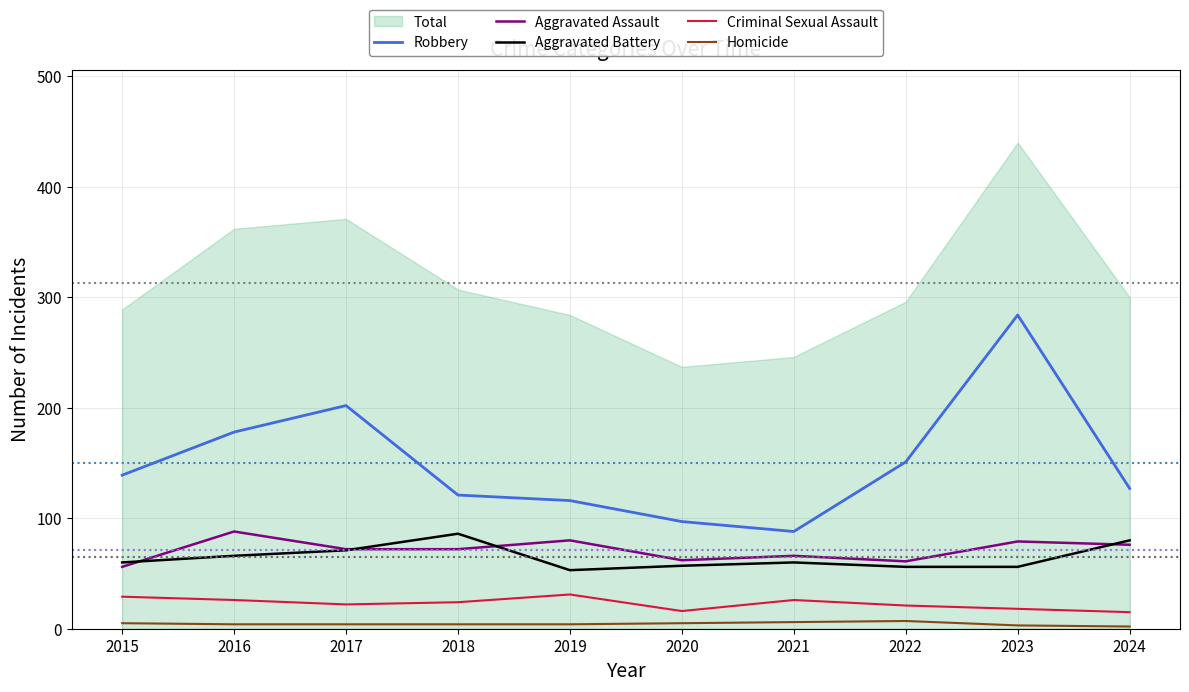

Which series has the widest spread of values?

Robbery